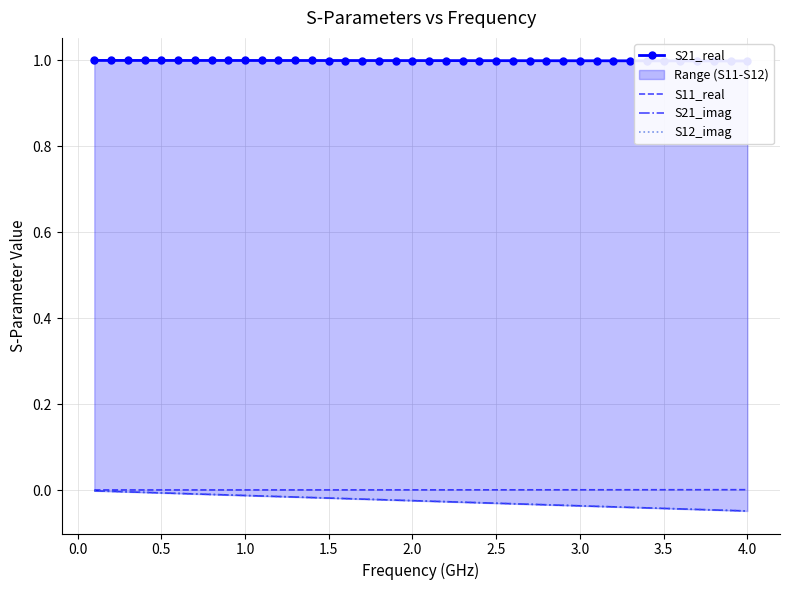

Is it true that S11_real equals 0.0 at 2.0?

True